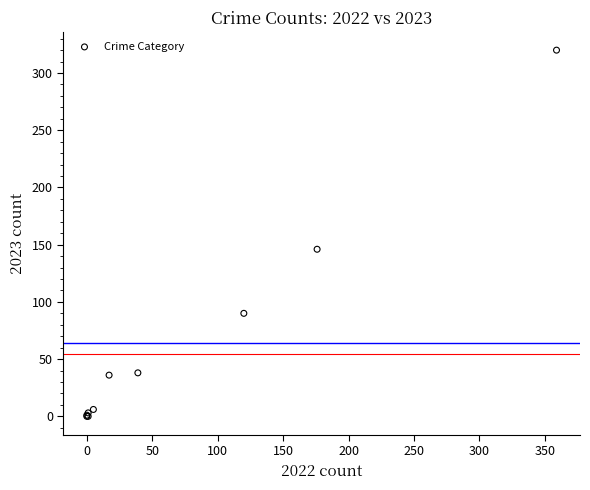

What Y value in the scatter plot is closest to 160?

146